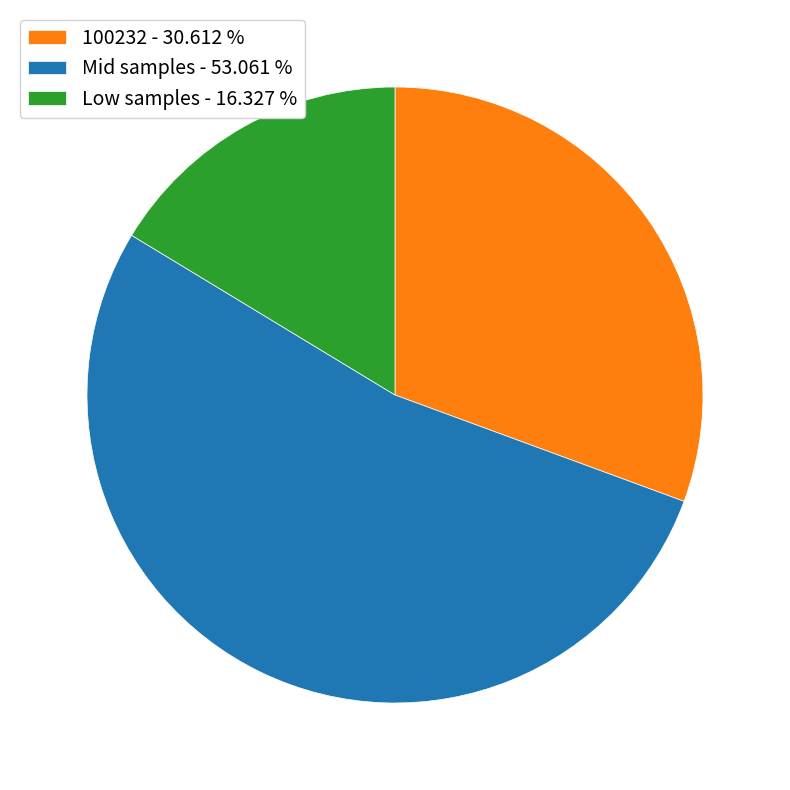

Is the sum of Low samples - 16.327 % and Mid samples - 53.061 % greater than half?

Yes